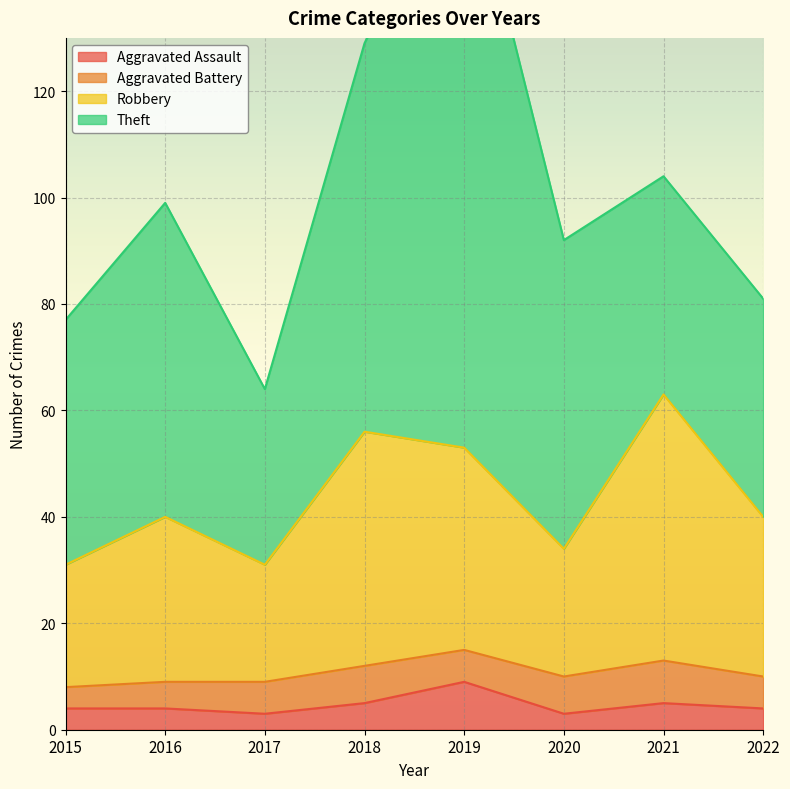

Is it true that Aggravated Assault equals 14 at 2019?

False